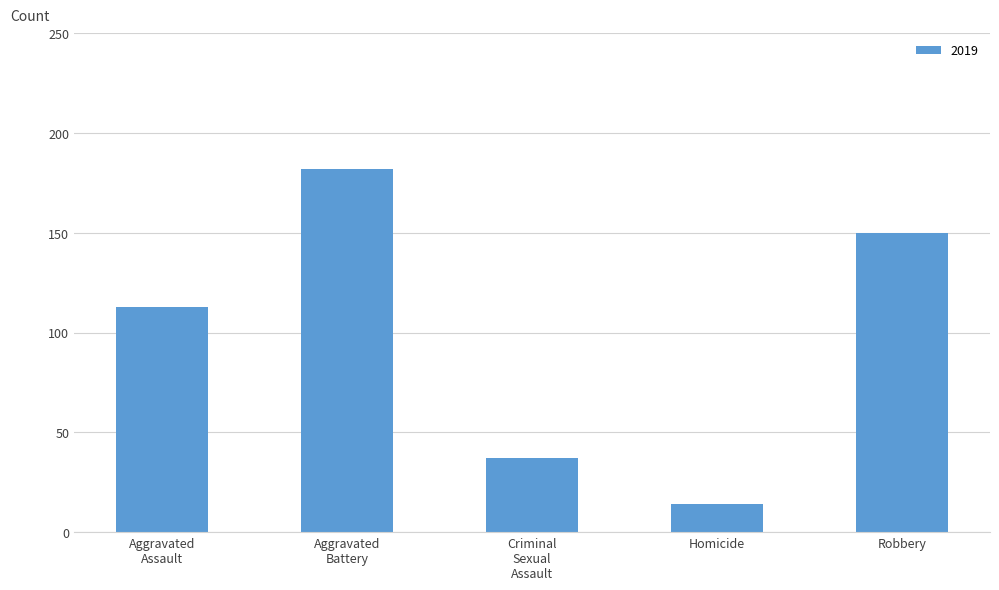

What value does the data have at Homicide, to the nearest 10?

10